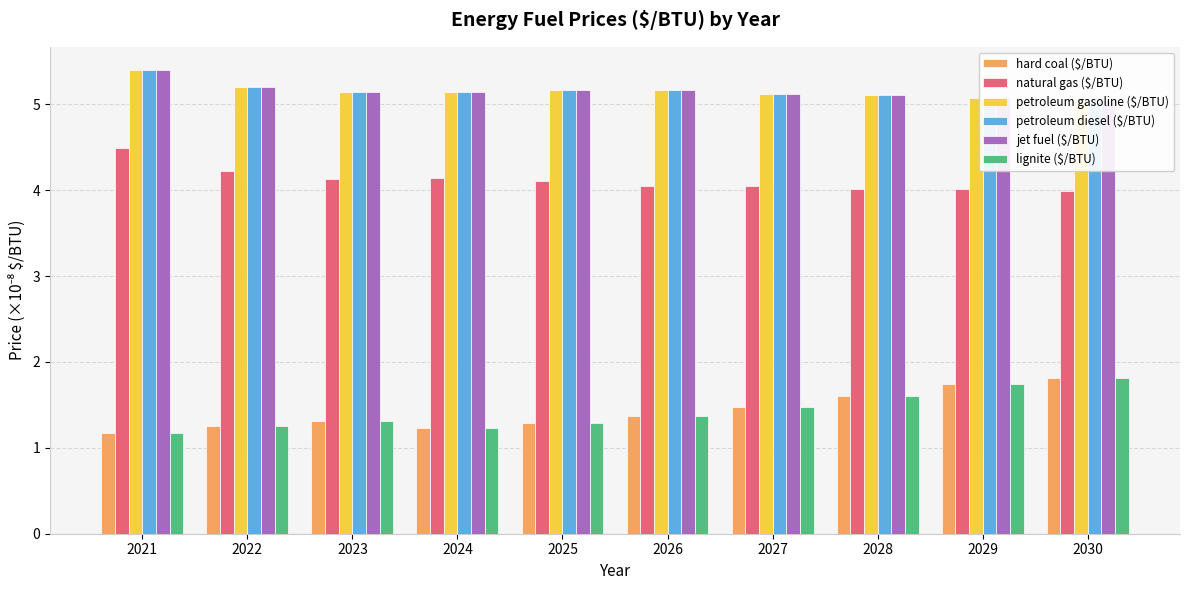

Between 2023 and 2024, which series saw the biggest shift?

hard coal ($/BTU)